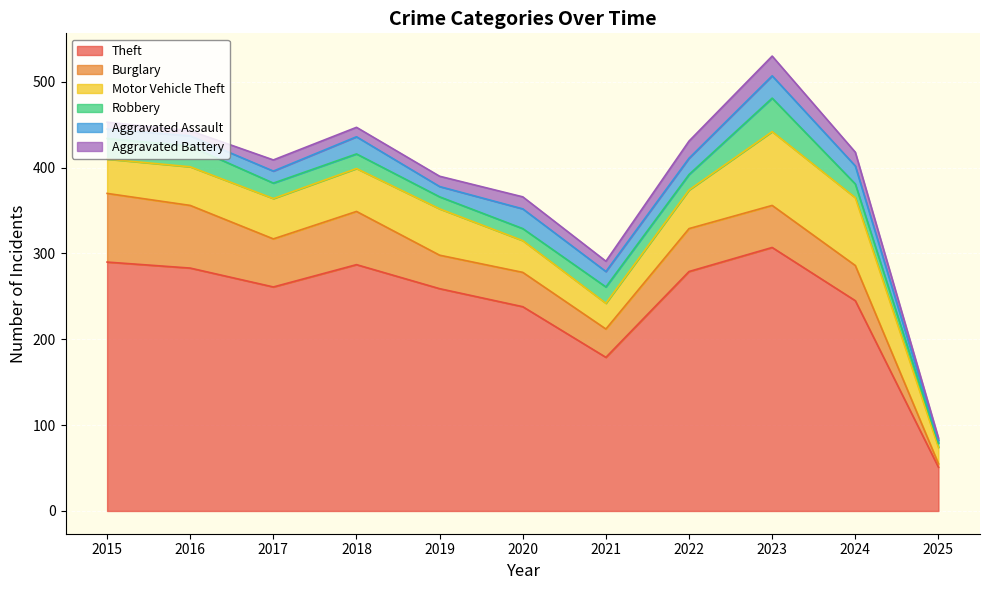

Which label corresponds to the largest value in the chart?

2023